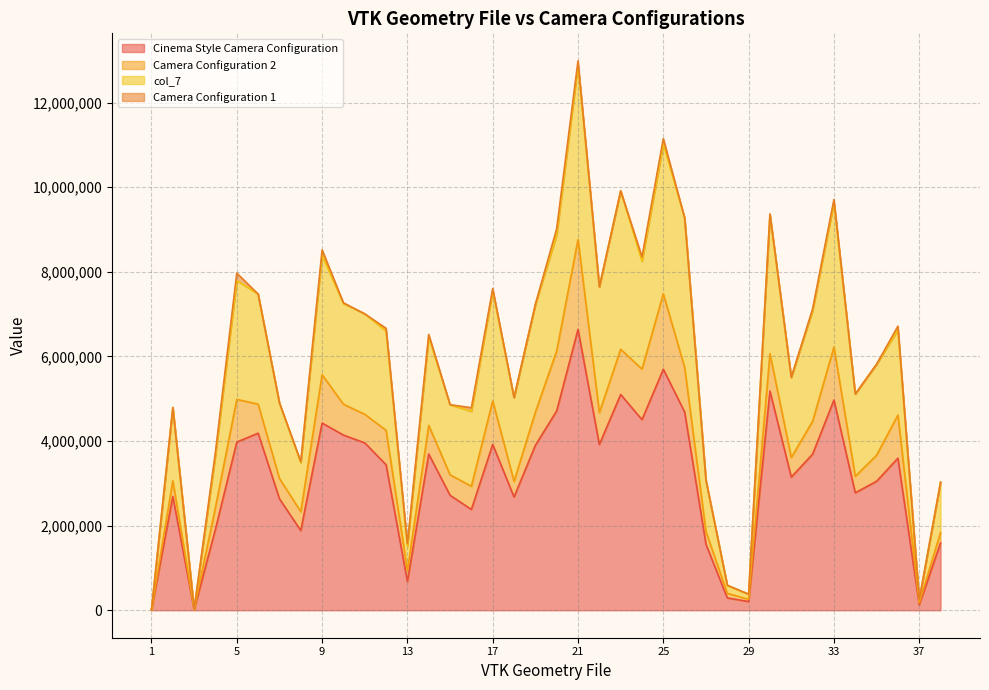

Which has a higher value, 7 or 26?

26